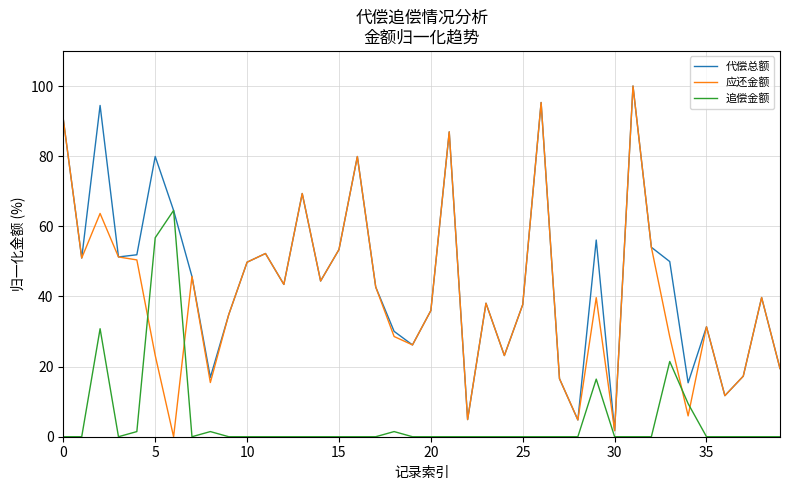

Which series ends up on top after the final intersection of 应还金额 and 追偿金额?

应还金额